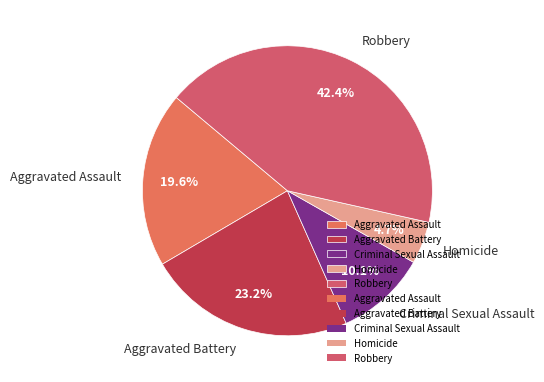

Is it true that Aggravated Battery is 31% of the pie?

False